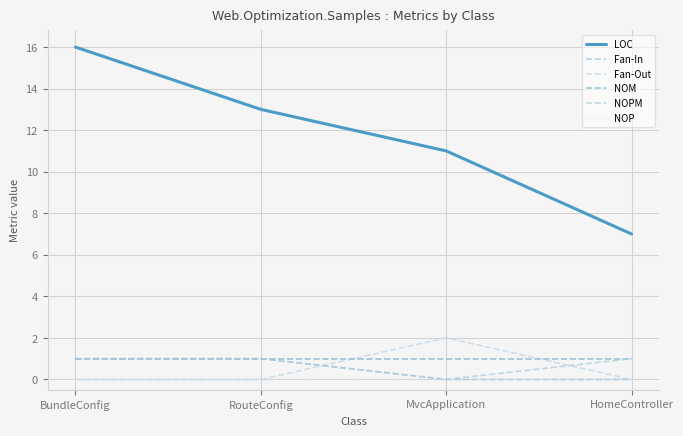

Does the chart display data point markers on the line(s)?

No